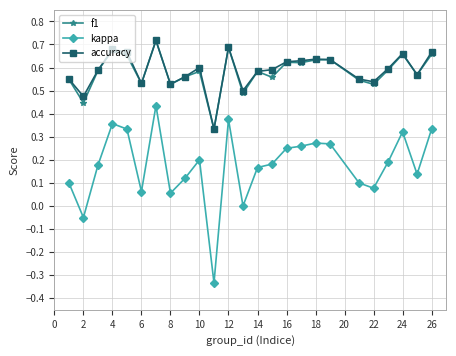

What are all the series names shown in the legend?

f1, kappa, accuracy